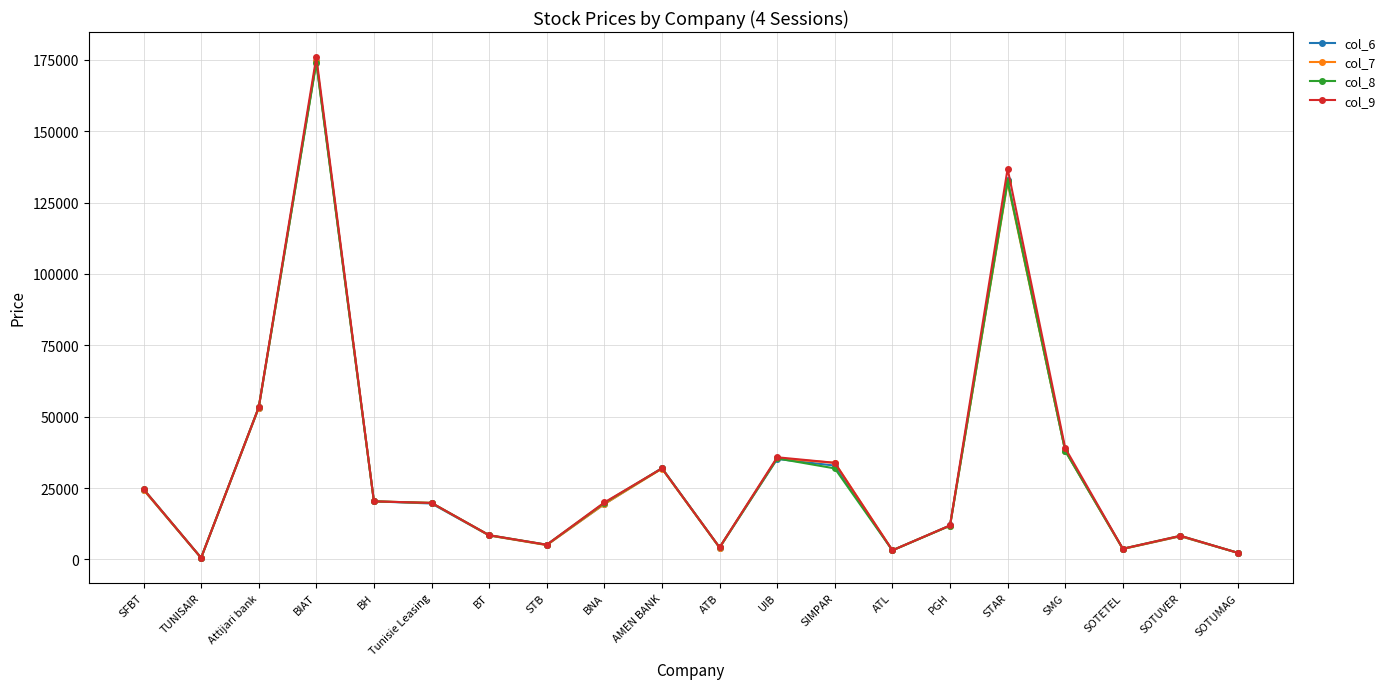

What is the approximate value of col_6 at SOTETEL, to the nearest 100?

3700